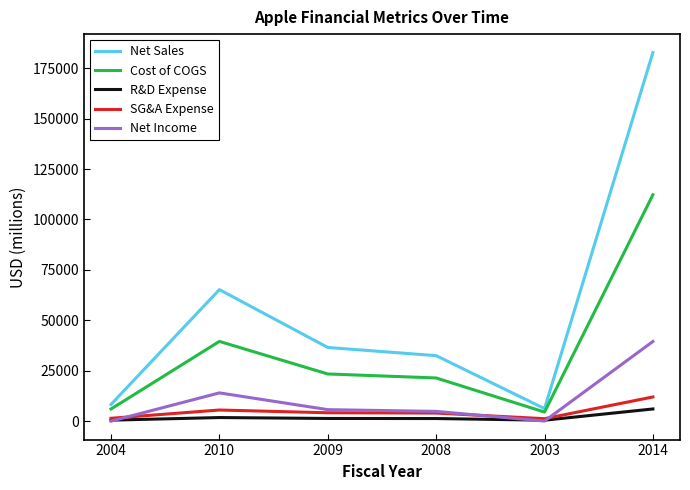

Which series has the largest range (max minus min)?

Net Sales